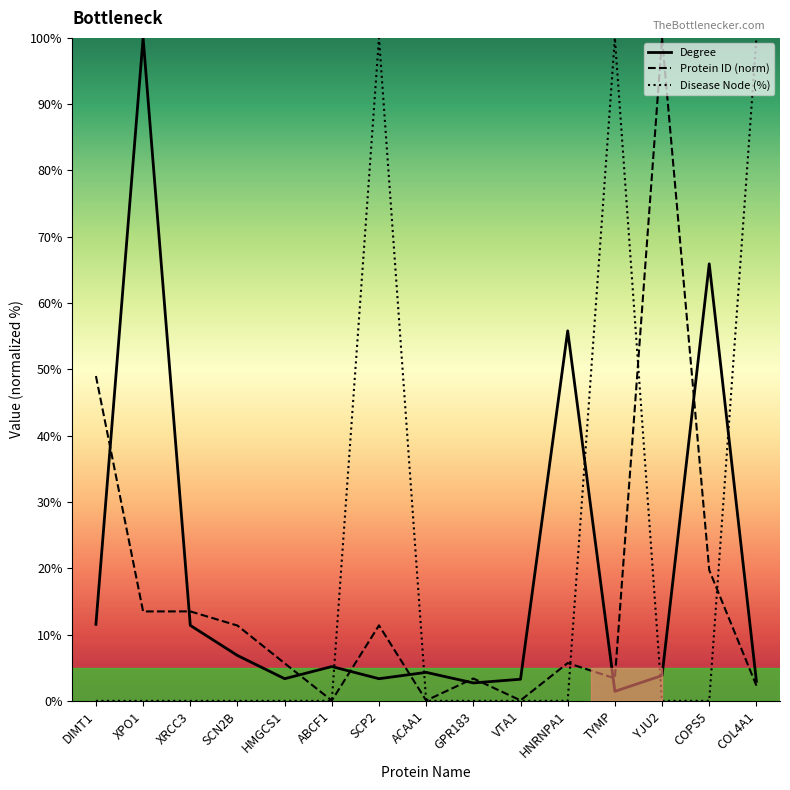

The Degree series shows 2.4 at DIMT1. True or false?

False